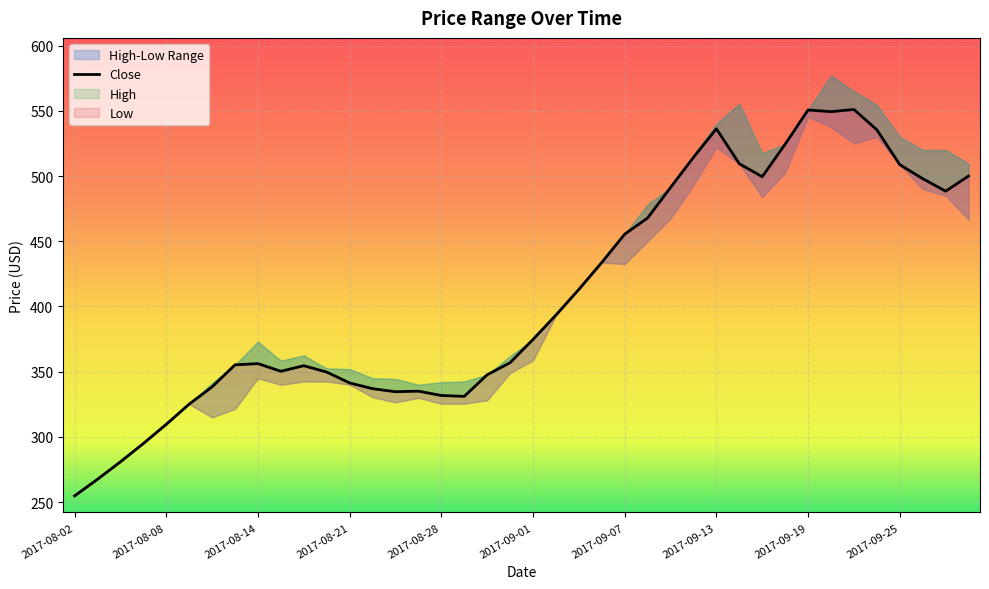

Reading left to right, list all the values displayed in this chart.

254.9	267.6	281.0	295.0	309.7	325.2	338.4	355.3	356.2	350.4	354.6	349.7	341.4	337.0	334.7	335.1	331.8	331.1	347.7	356.9	374.7	393.5	413.1	433.8	455.4	467.8	491.2	514.3	536.2	509.4	499.5	524.4	550.6	549.3	551.0	535.4	508.7	498.0	488.4	500.0